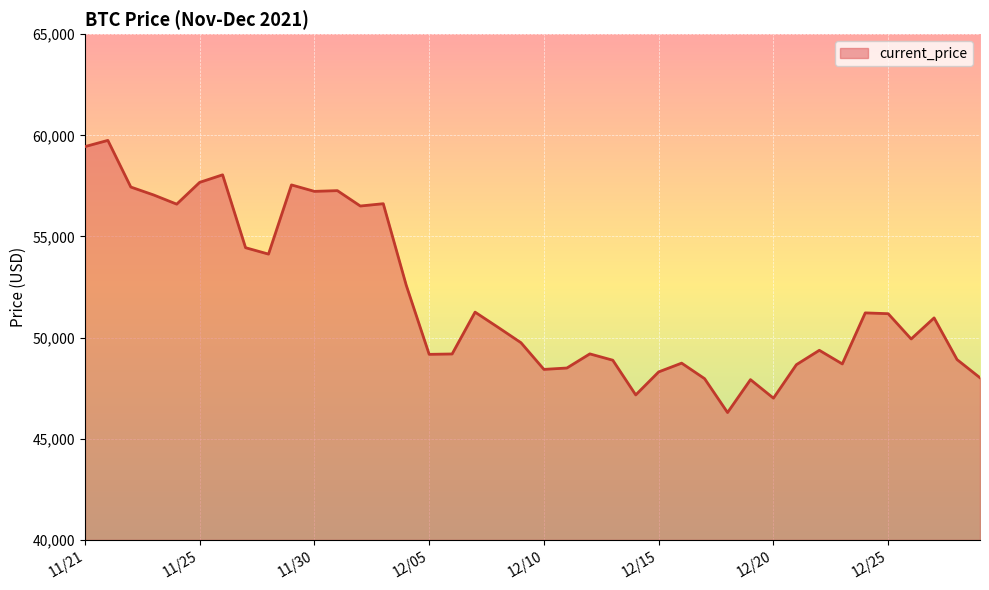

How many lines are shown in the chart?

1